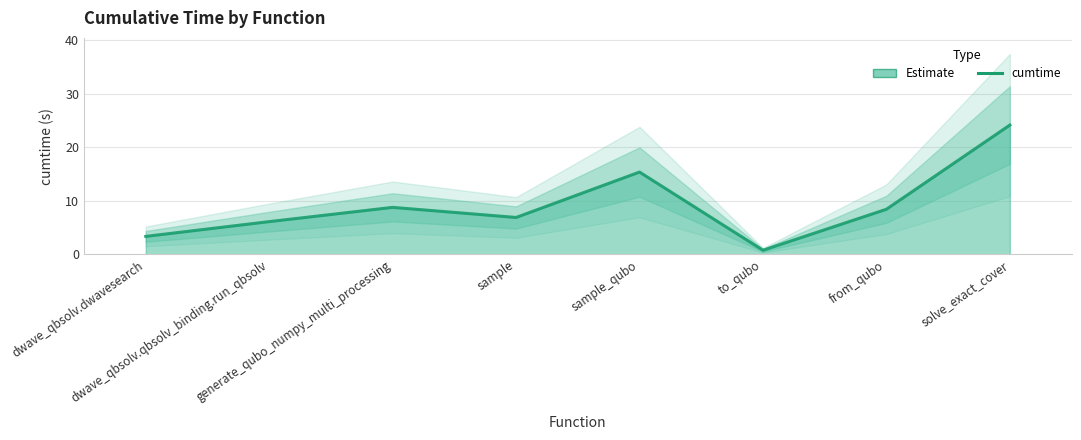

List the labels in order of value, smallest first.

to_qubo, dwave_qbsolv.dwavesearch, dwave_qbsolv.qbsolv_binding.run_qbsolv, sample, from_qubo, generate_qubo_numpy_multi_processing, sample_qubo, solve_exact_cover